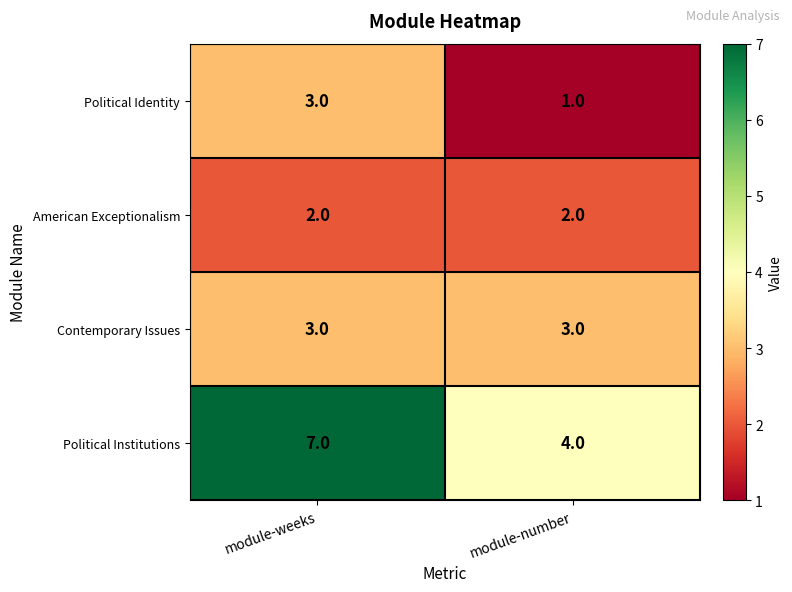

Reading left to right, what are all the values shown in this chart?

Political Identity: 3	1
American Exceptionalism: 2	2
Contemporary Issues: 3	3
Political Institutions: 7	4